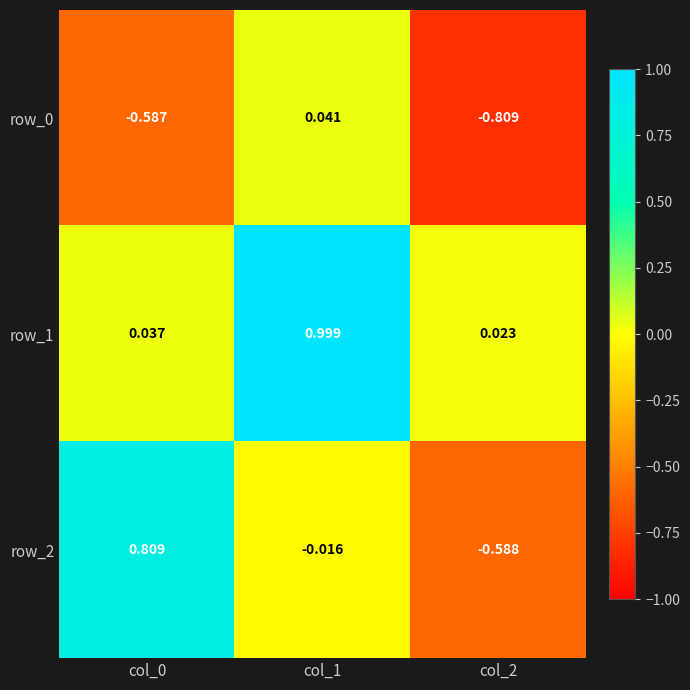

How many values in the row_0 series are below 0?

2